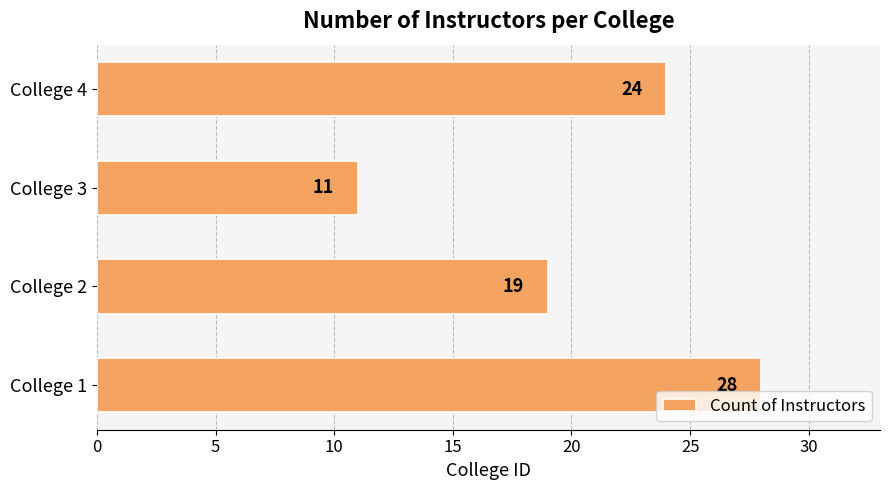

Reading bottom to top, list all the values displayed in this chart.

28	19	11	24